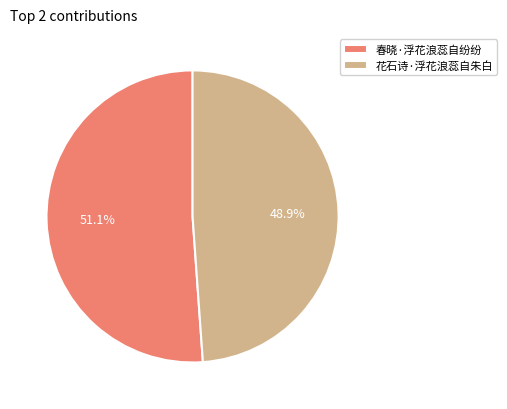

Which category has the smallest portion of the pie?

花石诗·浮花浪蕊自朱白